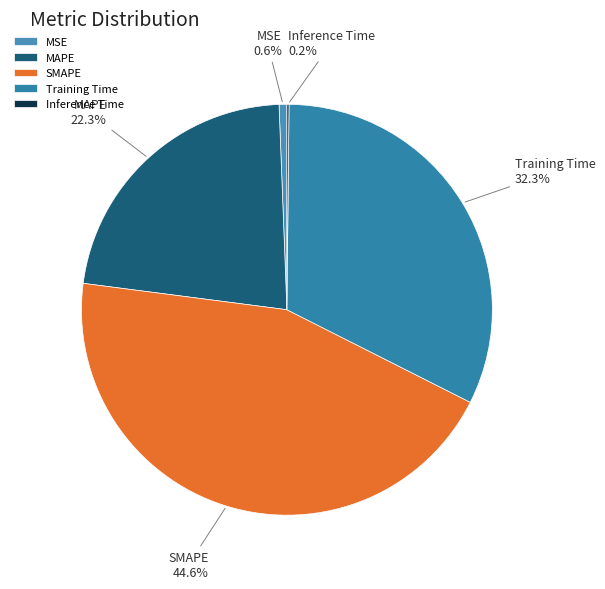

Which has a higher value, MSE or MAPE?

MAPE